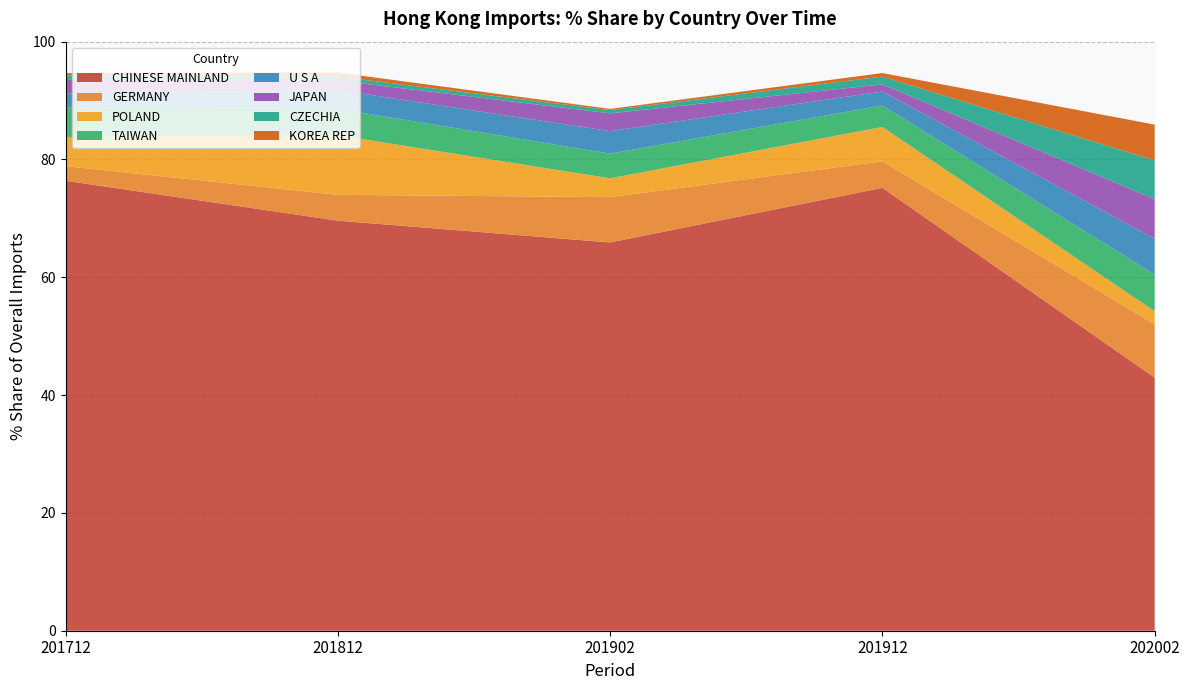

True or false: CHINESE MAINLAND has a value of 69.6 at 201812.

True